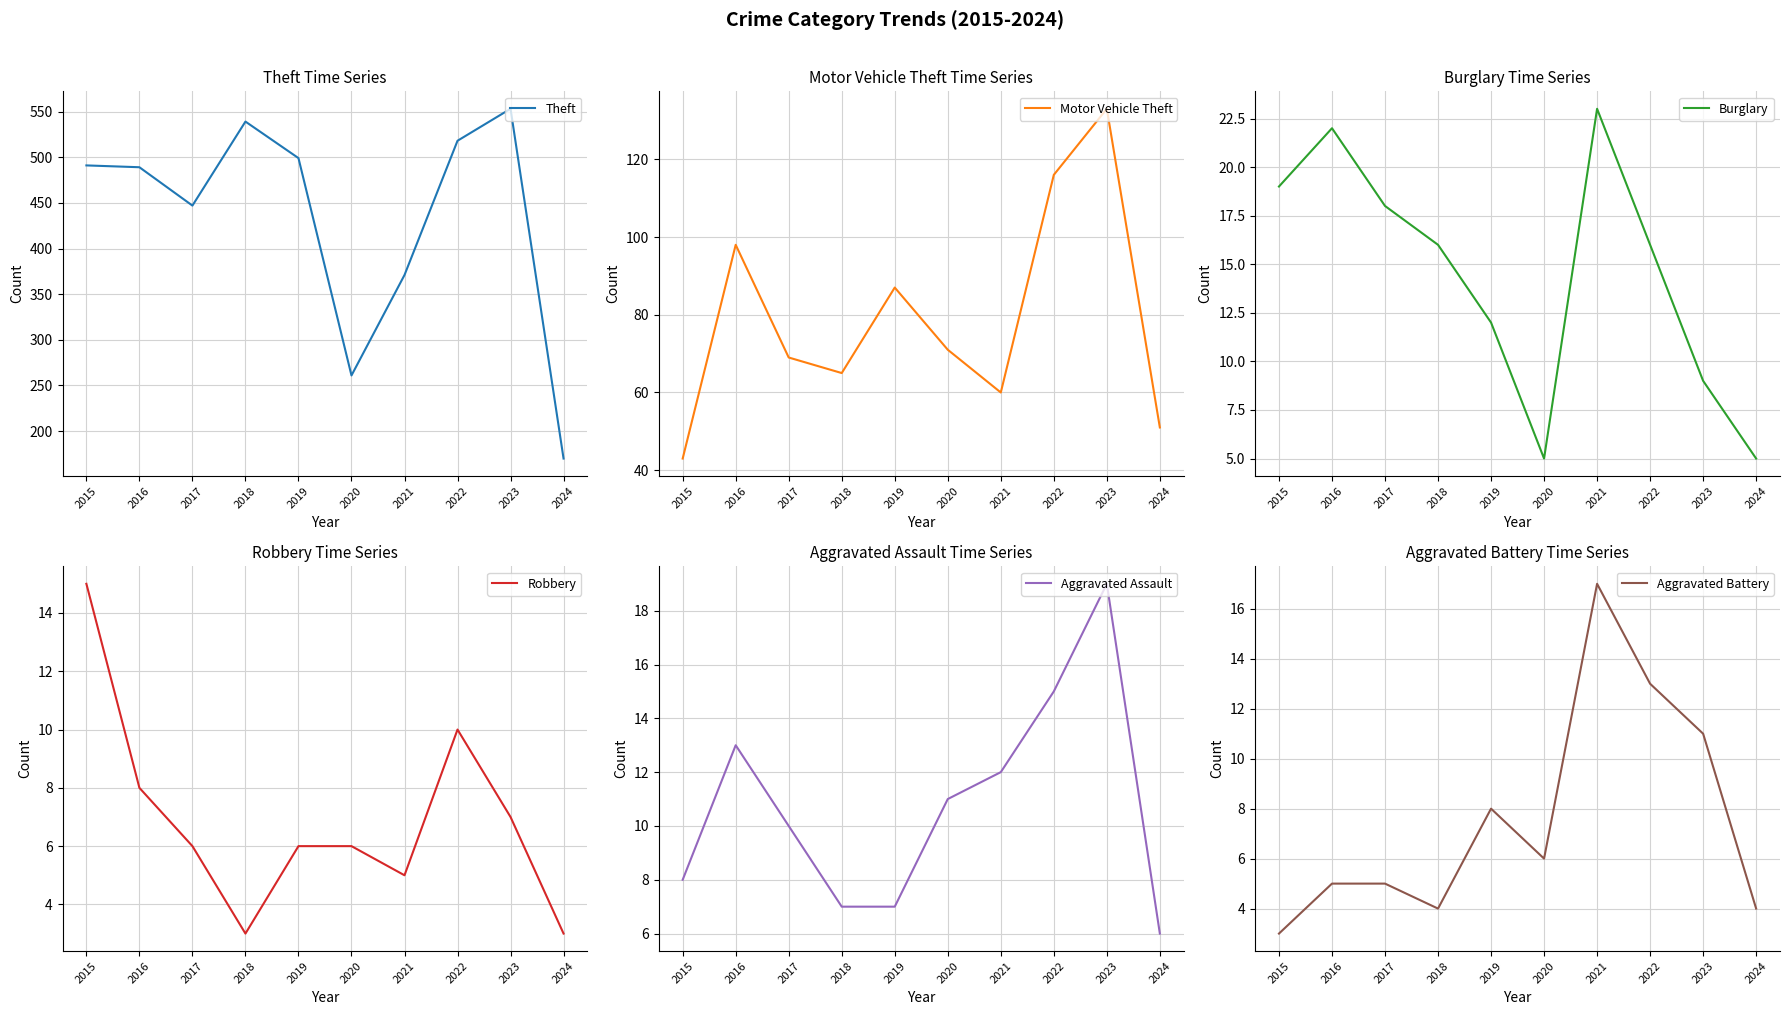

At which category is the sum across all series the highest?

2023